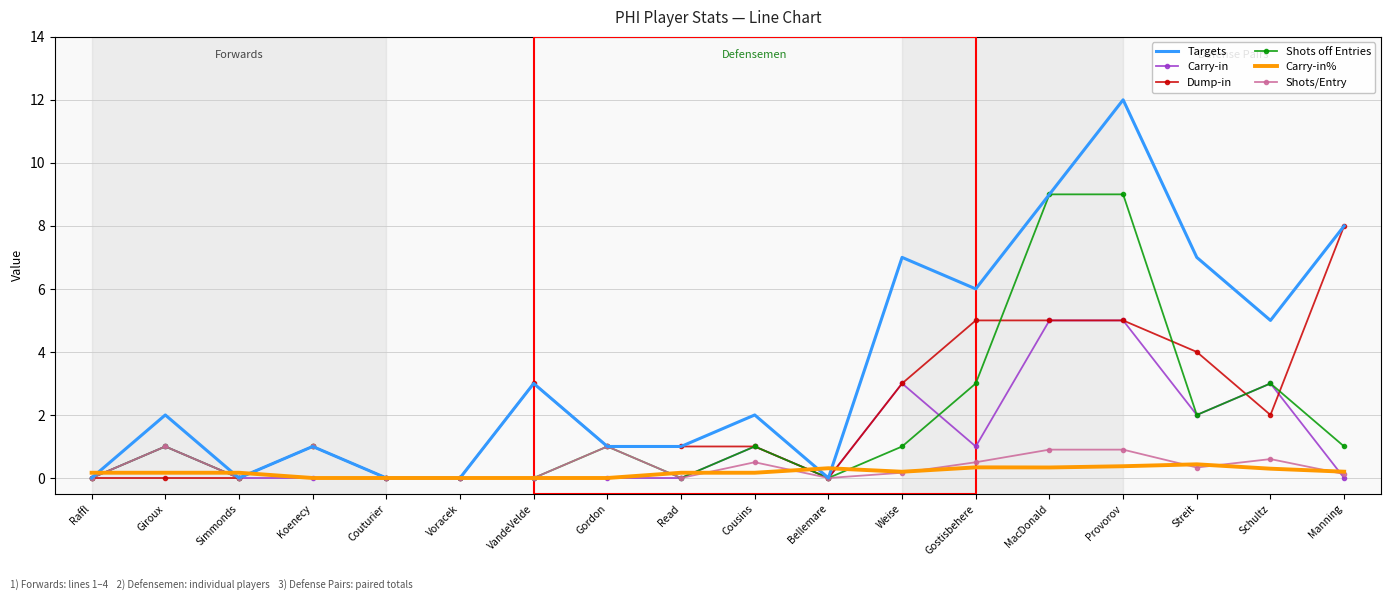

The value of Carry-in at Read is 0.0. True or false?

True